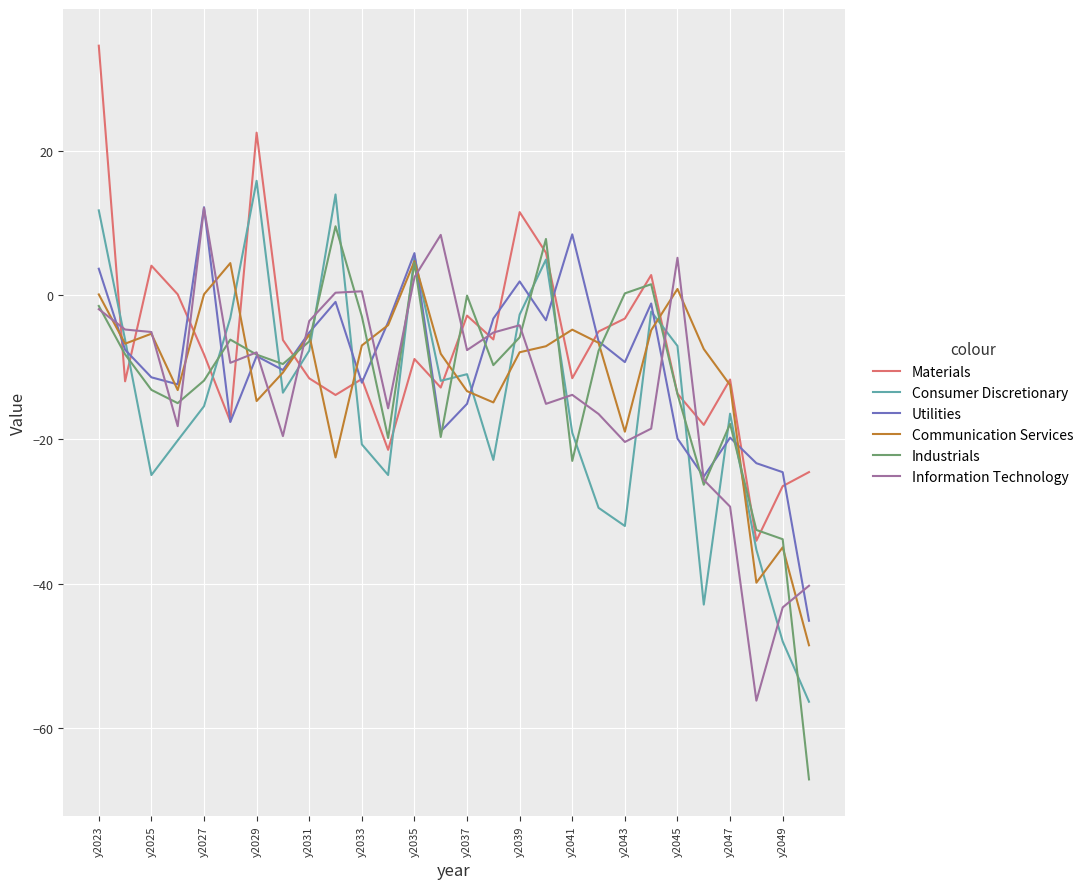

What is the maximum value for Industrials?

9.5